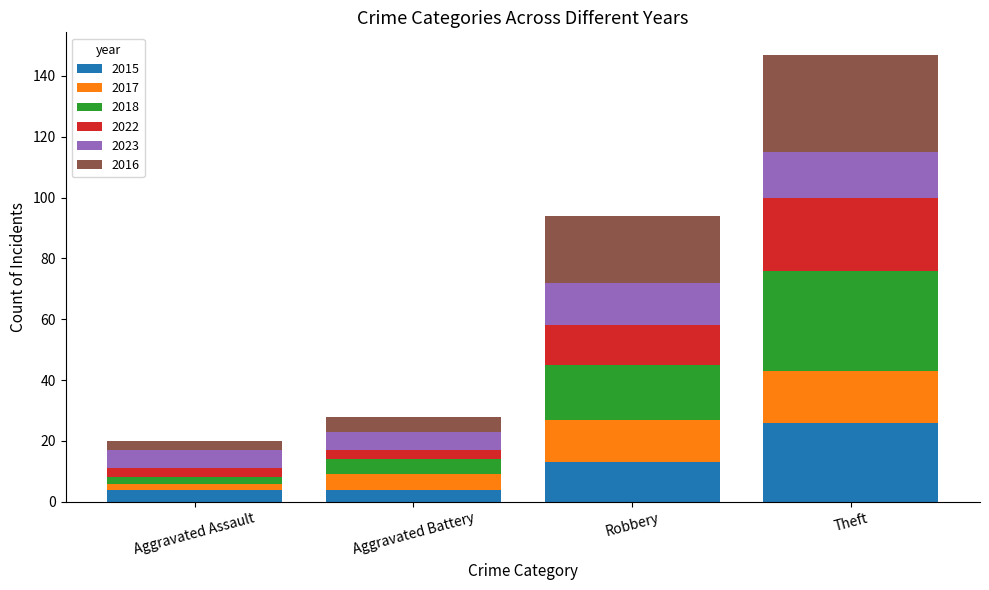

Which category has the highest value in the 2015 series?

Theft